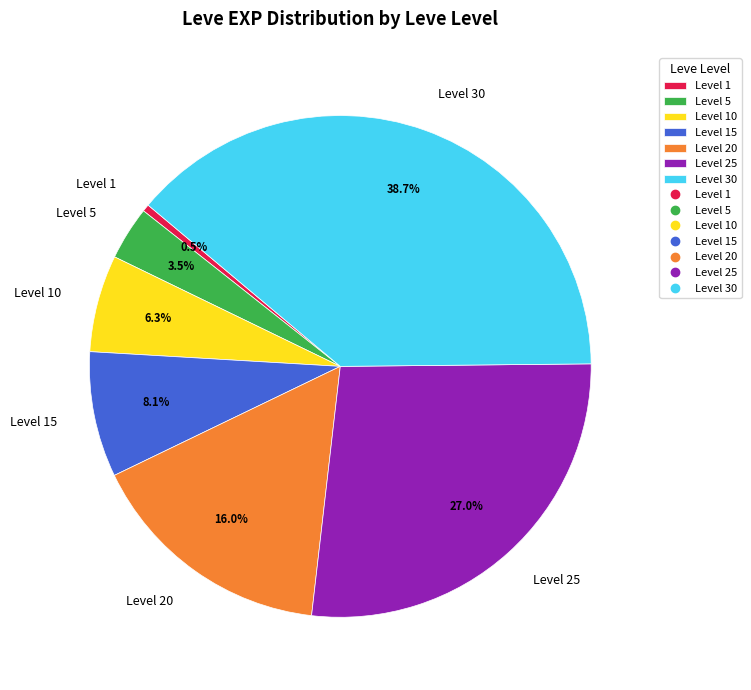

Does any single category account for the majority?

No